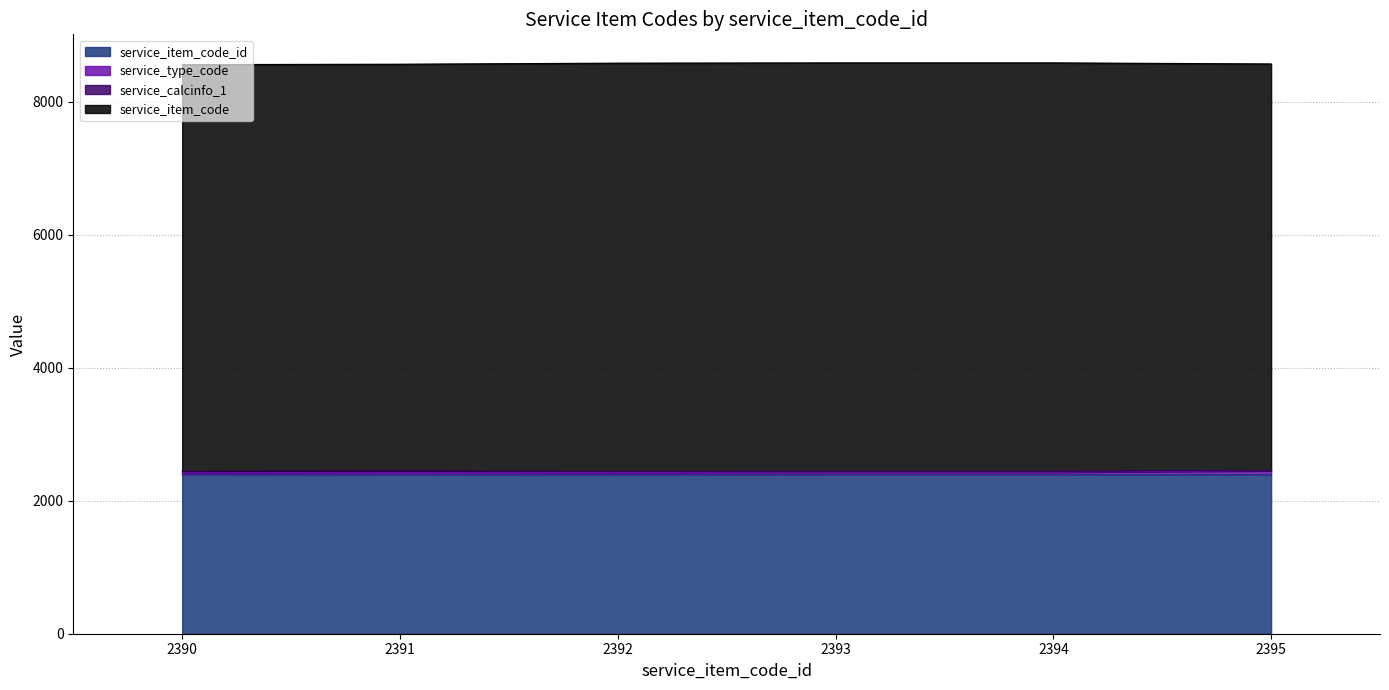

True or false: service_type_code and service_item_code_id cross at least once.

False